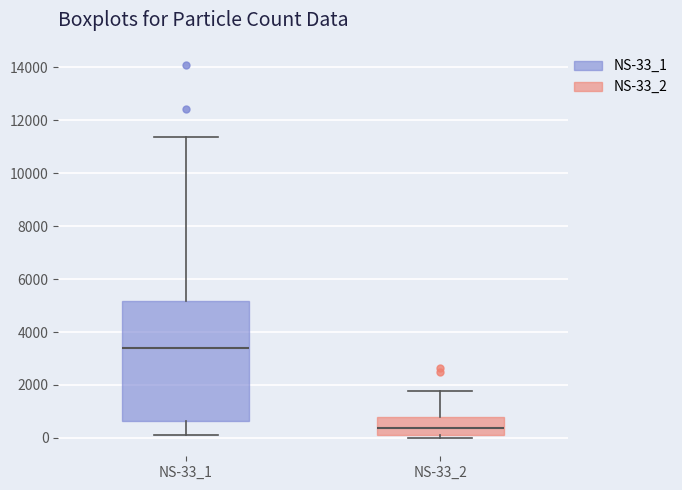

Reading left to right, read every box against the y-axis: the position of its median line, the range the box covers, and the ends of its whiskers. The values are not printed on the chart, so give them approximately, as read against the axis.

NS-33_1: median 3400, box 600 to 5200, whiskers 0 to 11400
NS-33_2: median 400, box 200 to 800, whiskers 0 to 1800